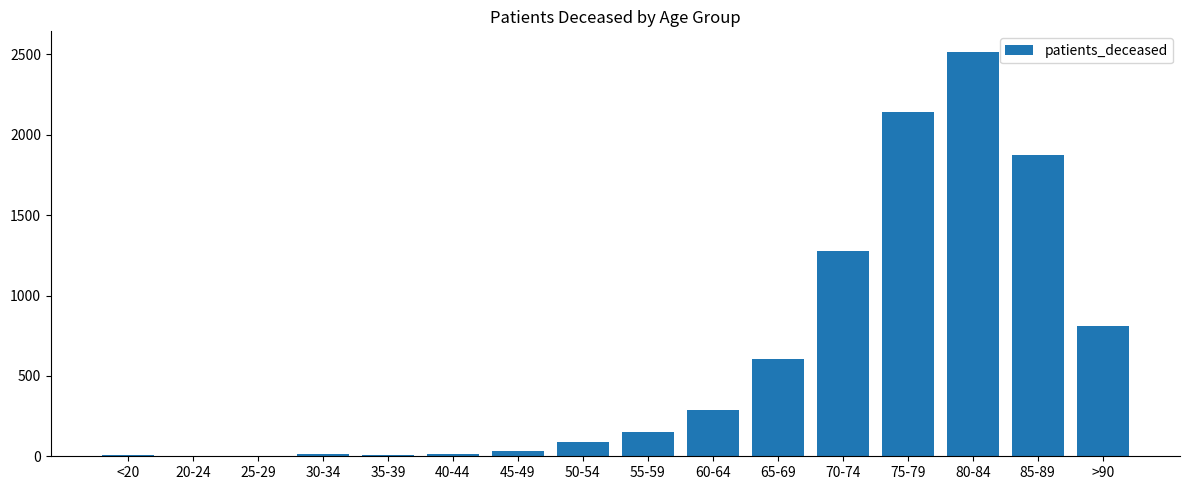

Is it true that the value at 35-39 is 11?

True